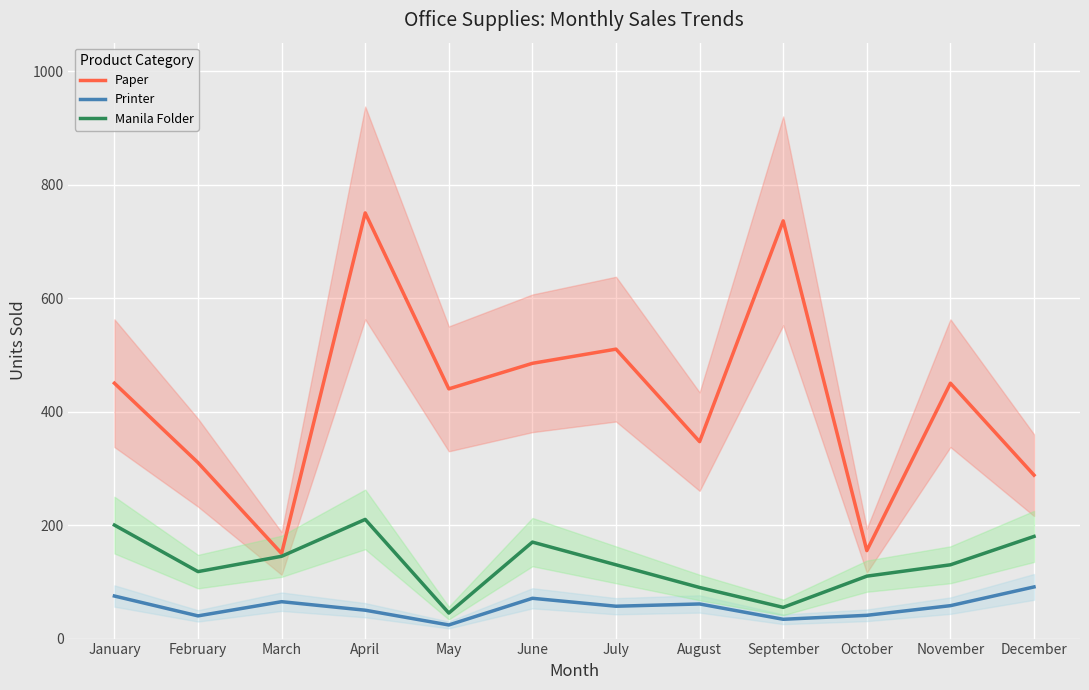

Is it true that Paper equals 485 at June?

True